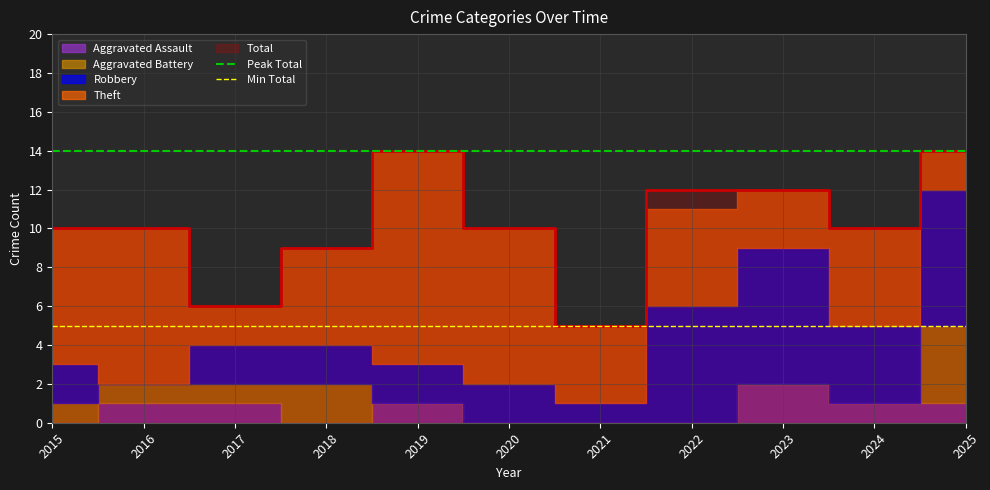

Which series has the largest total across all categories?

Peak Total